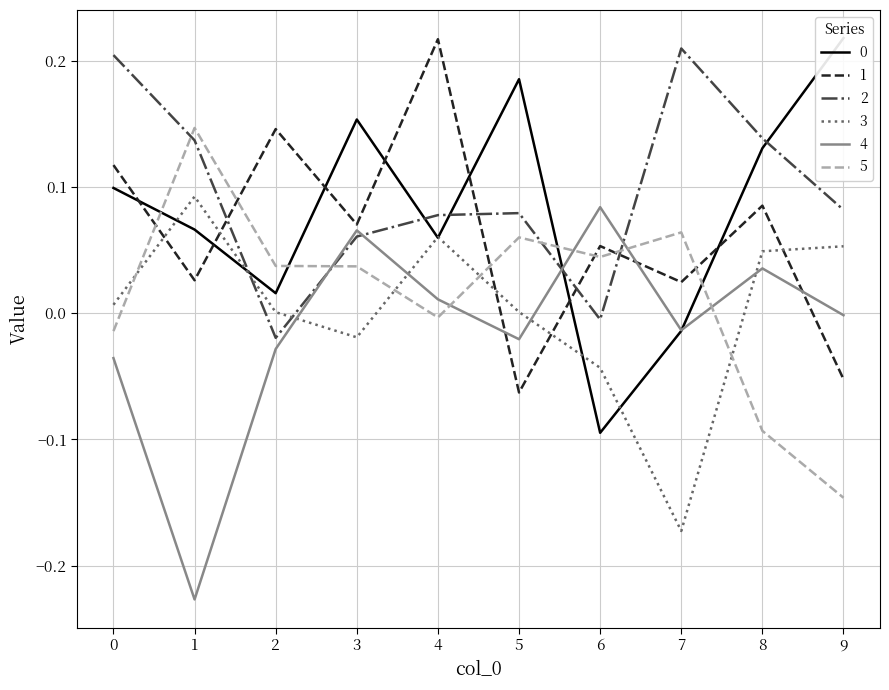

Does the chart display data point markers on the line(s)?

No